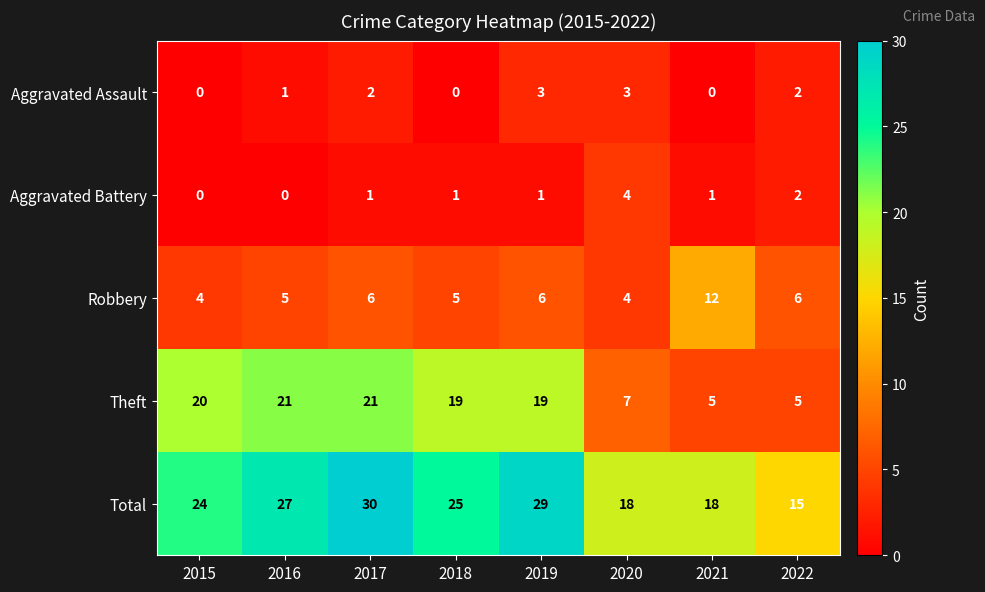

What is the difference between the Total values at 2016 and 2021?

9